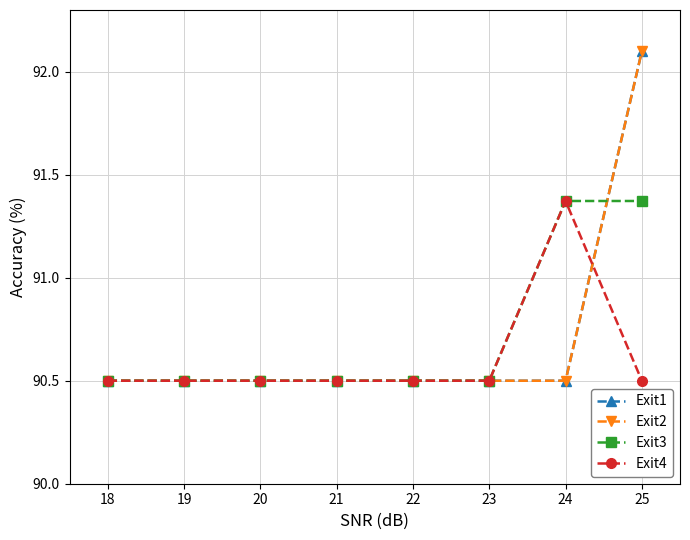

What is the sum of the Exit4 values at 19 and 18?

181.0